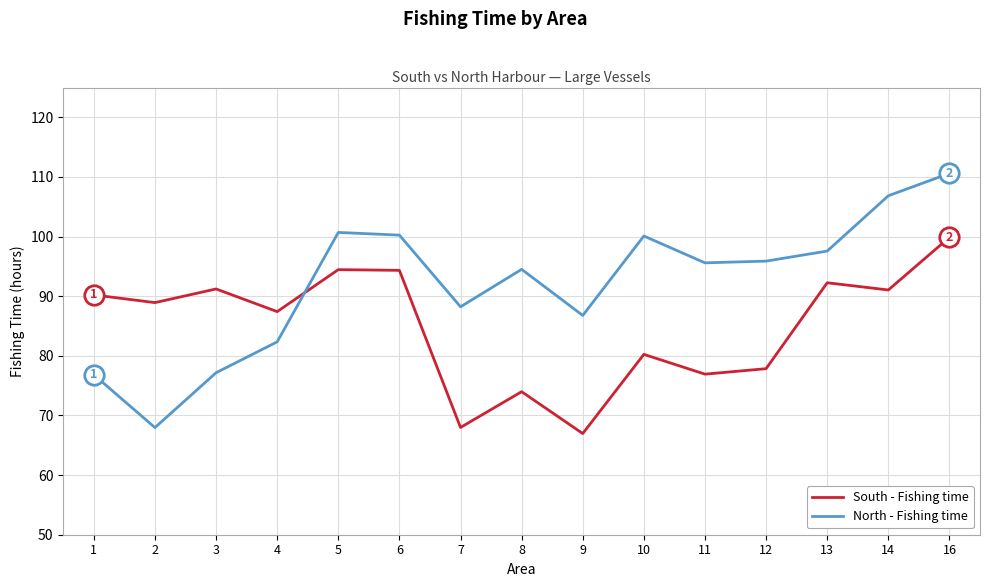

How many interior local valleys does the South - Fishing time series have?

6